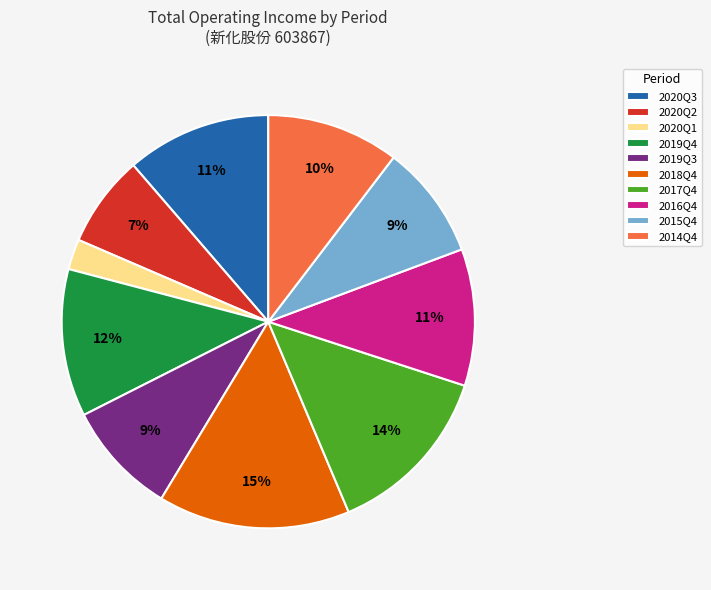

Is it true that 2020Q2 is 7% of the pie?

True